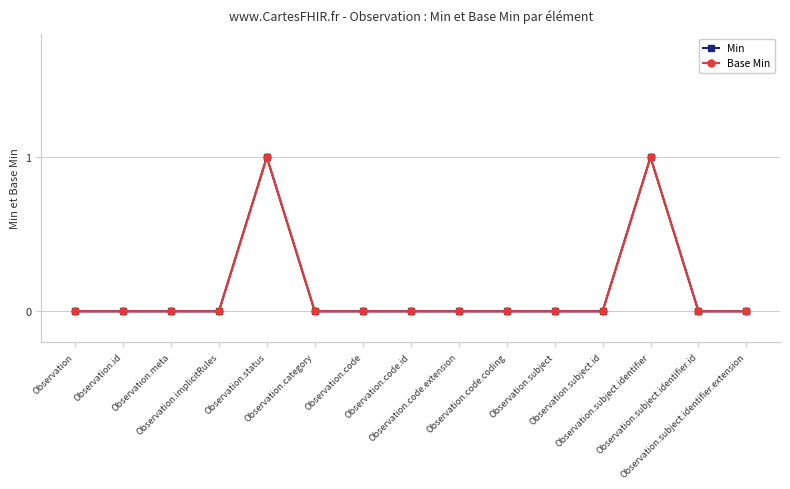

True or false: Base Min and Min cross at least once.

False